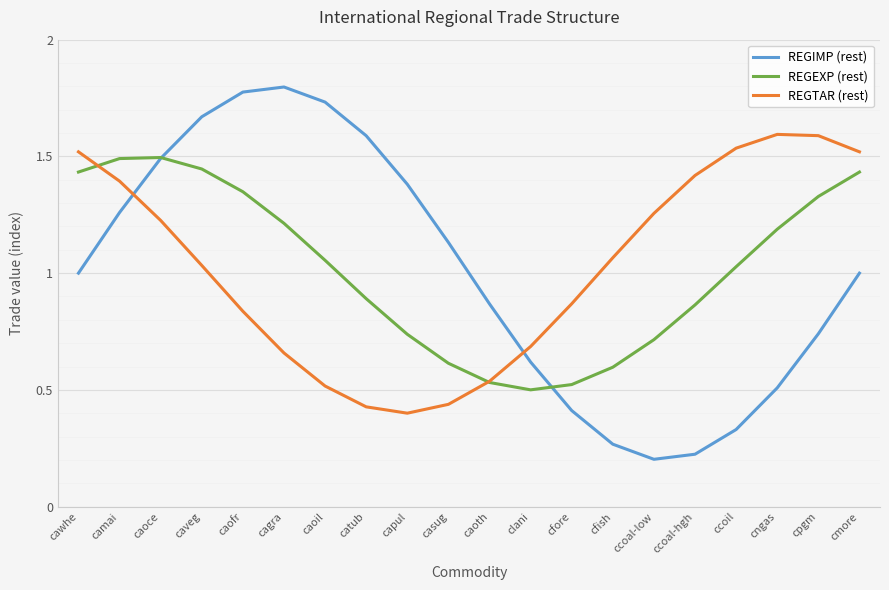

Rank the series by their maximum value, from lowest to highest.

REGEXP (rest), REGTAR (rest), REGIMP (rest)